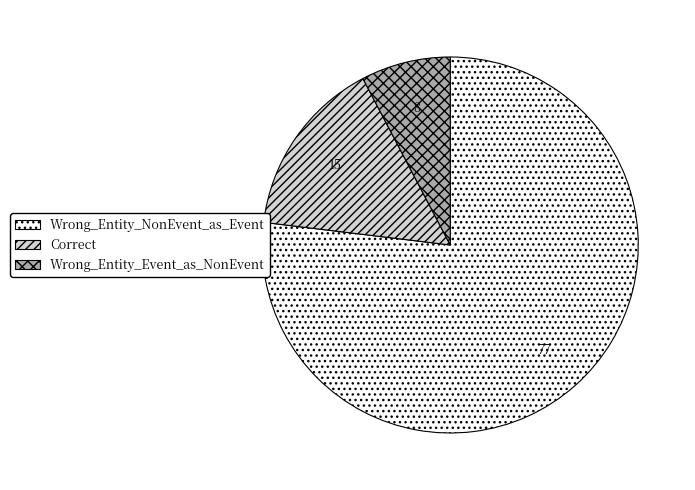

Rank the categories by value from highest to lowest.

Wrong_Entity_NonEvent_as_Event, Correct, Wrong_Entity_Event_as_NonEvent